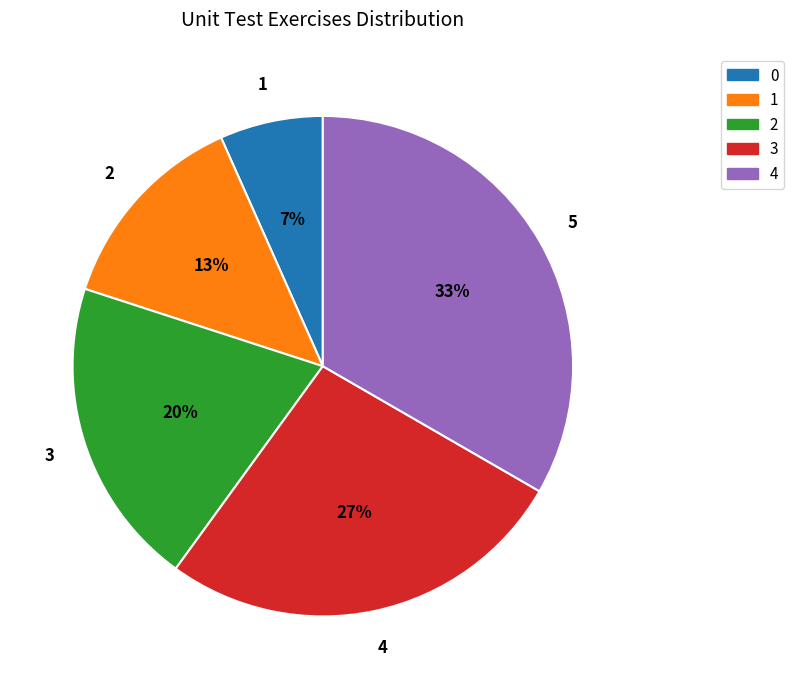

Is there a majority slice in this chart?

No